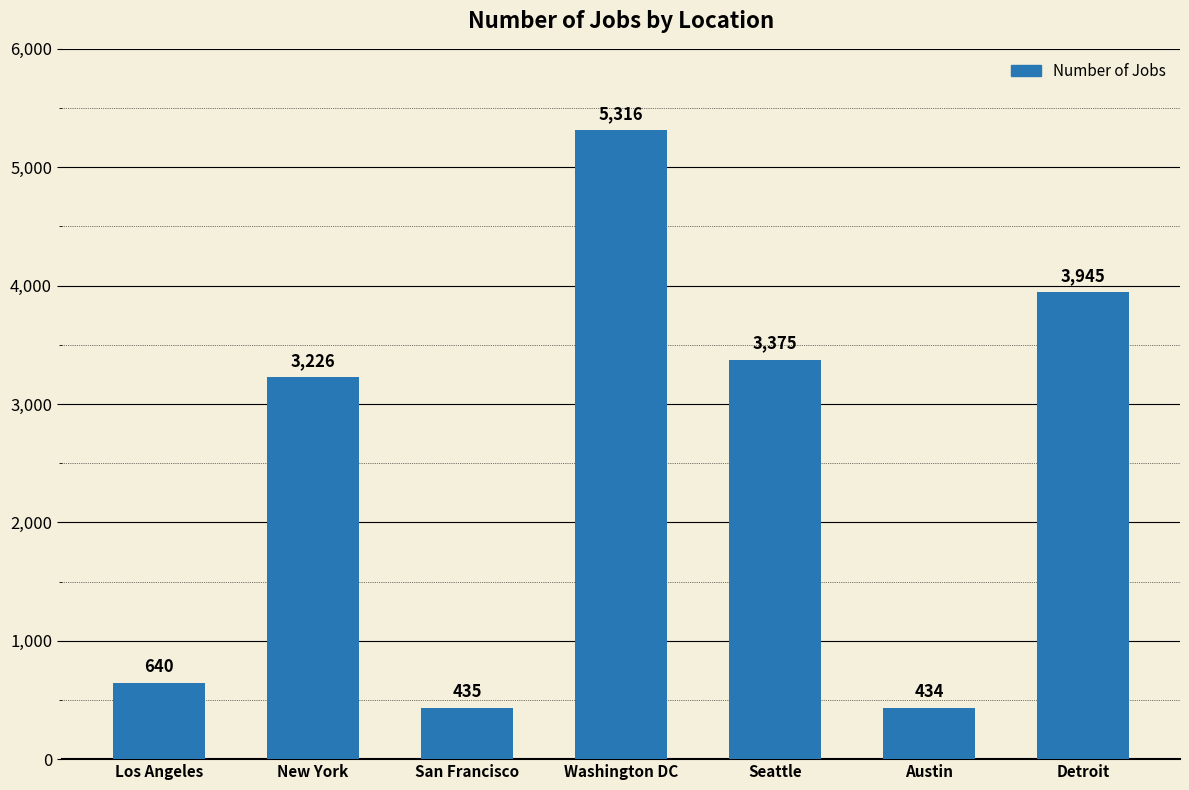

Which label corresponds to the largest value in the chart?

Washington DC